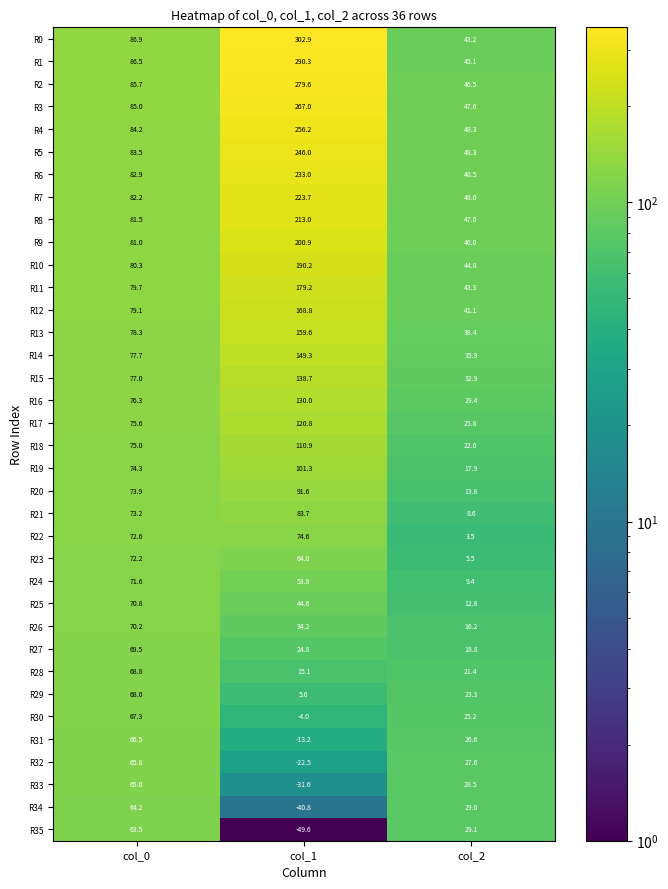

What is the average value of the R22 series?

50.2